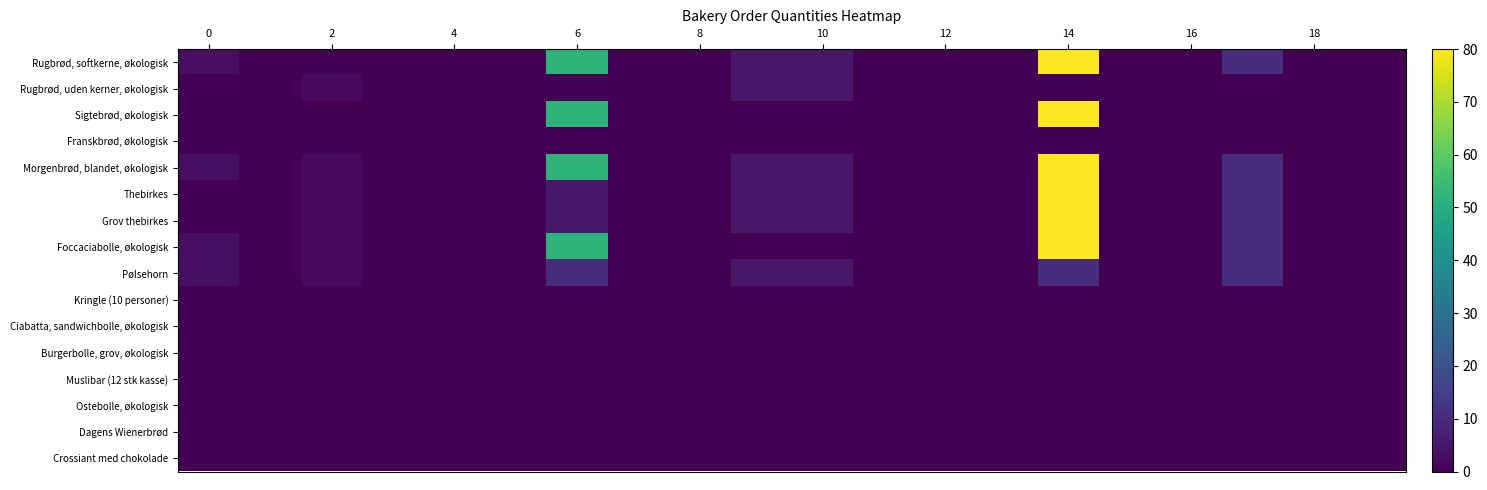

List the series in order of their peak value, highest first.

Rugbrød, softkerne, økologisk, Sigtebrød, økologisk, Morgenbrød, blandet, økologisk, Thebirkes, Grov thebirkes, Foccaciabolle, økologisk, Pølsehorn, Rugbrød, uden kerner, økologisk, Franskbrød, økologisk, Kringle (10 personer), Ciabatta, sandwichbolle, økologisk, Burgerbolle, grov, økologisk, Muslibar (12 stk kasse), Ostebolle, økologisk, Dagens Wienerbrød, Crossiant med chokolade